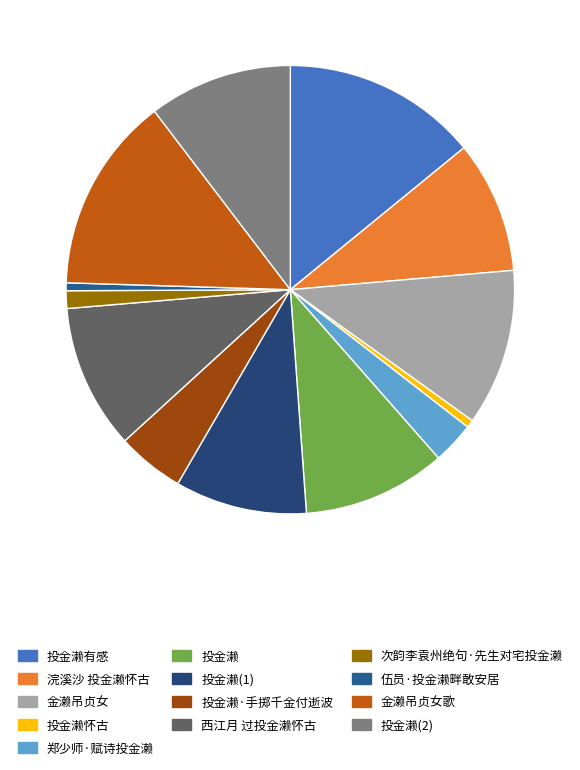

Approximately how many times larger is the value at 郑少师·赋诗投金濑 compared to 浣溪沙 投金濑怀古?

0.3